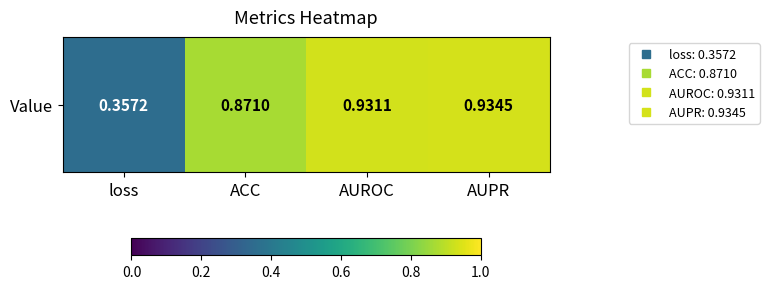

The value at loss is 0.5. True or false?

False